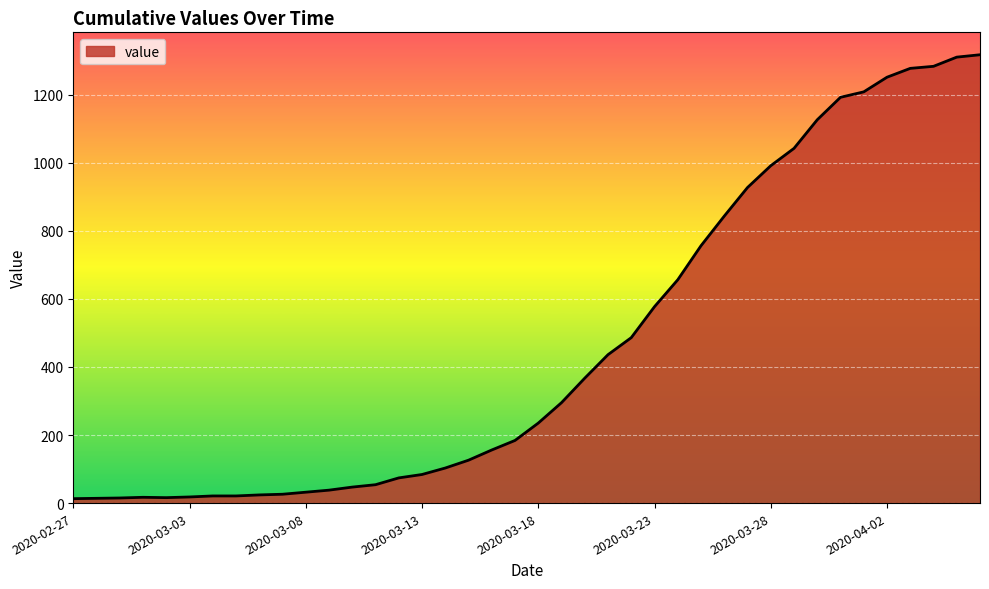

What is the maximum value shown in the chart?

1317